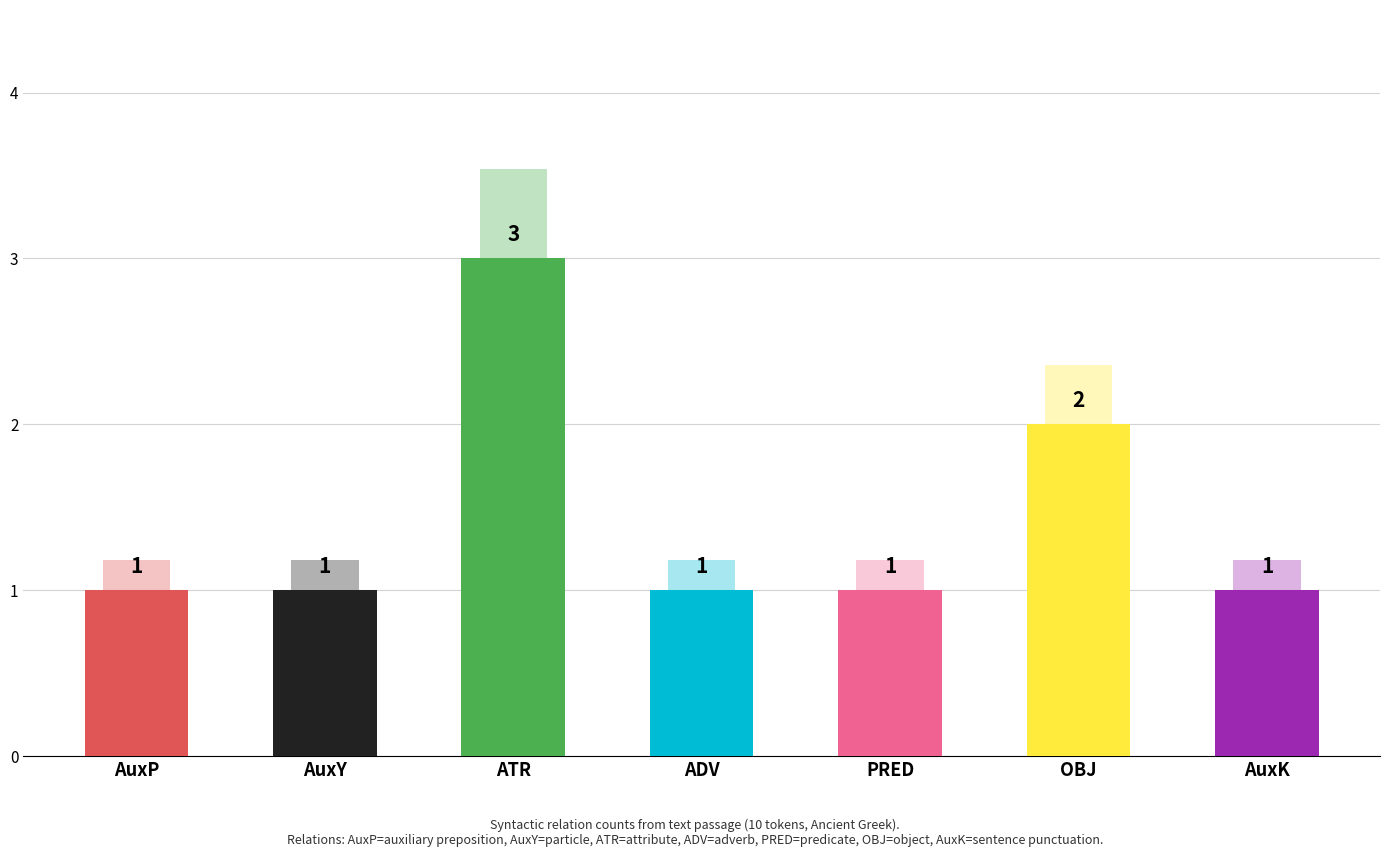

At which category does the chart reach its minimum across all series?

AuxP